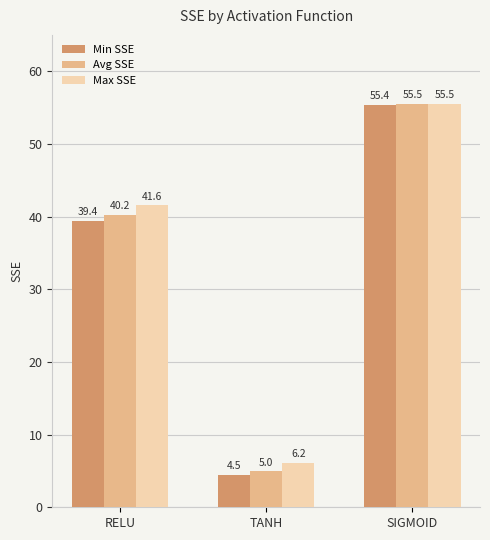

At how many categories does at least one series exceed 42?

1